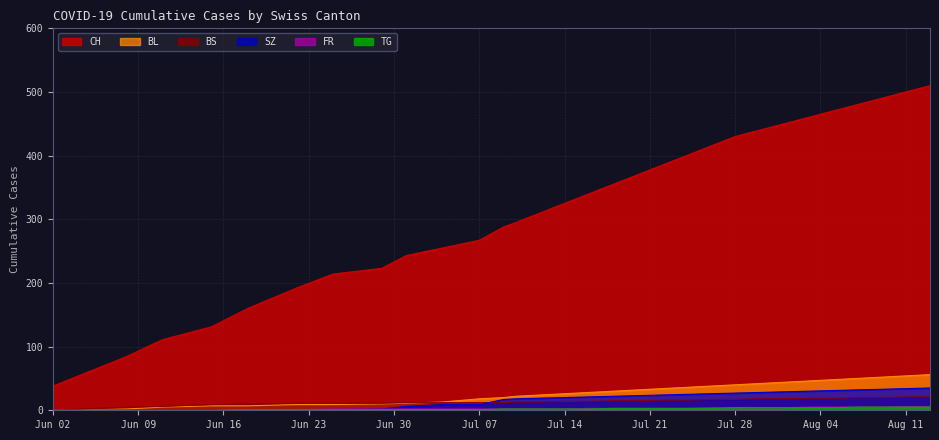

What value does the BS series have at 2020-07-26, to the nearest 5?

15